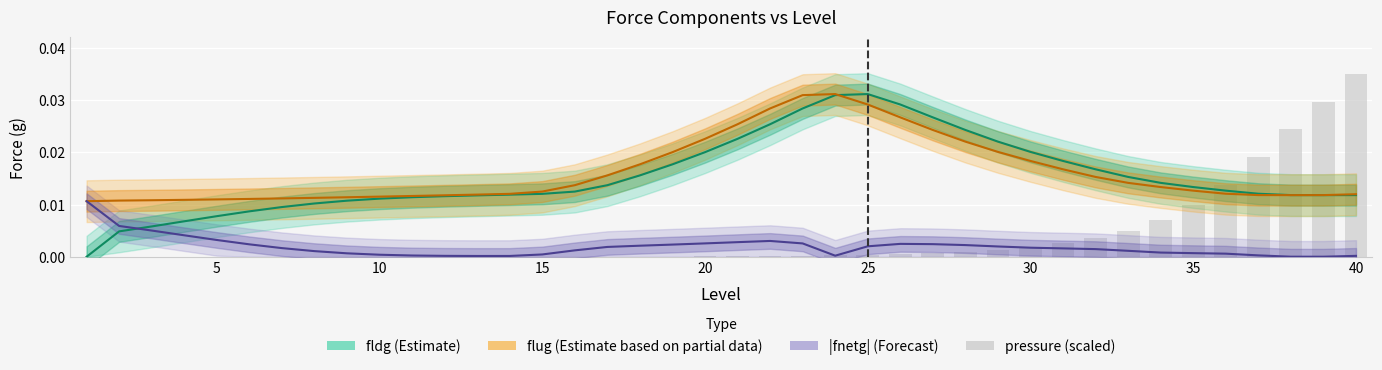

How many values in the fldg (Estimate) series exceed 0?

39